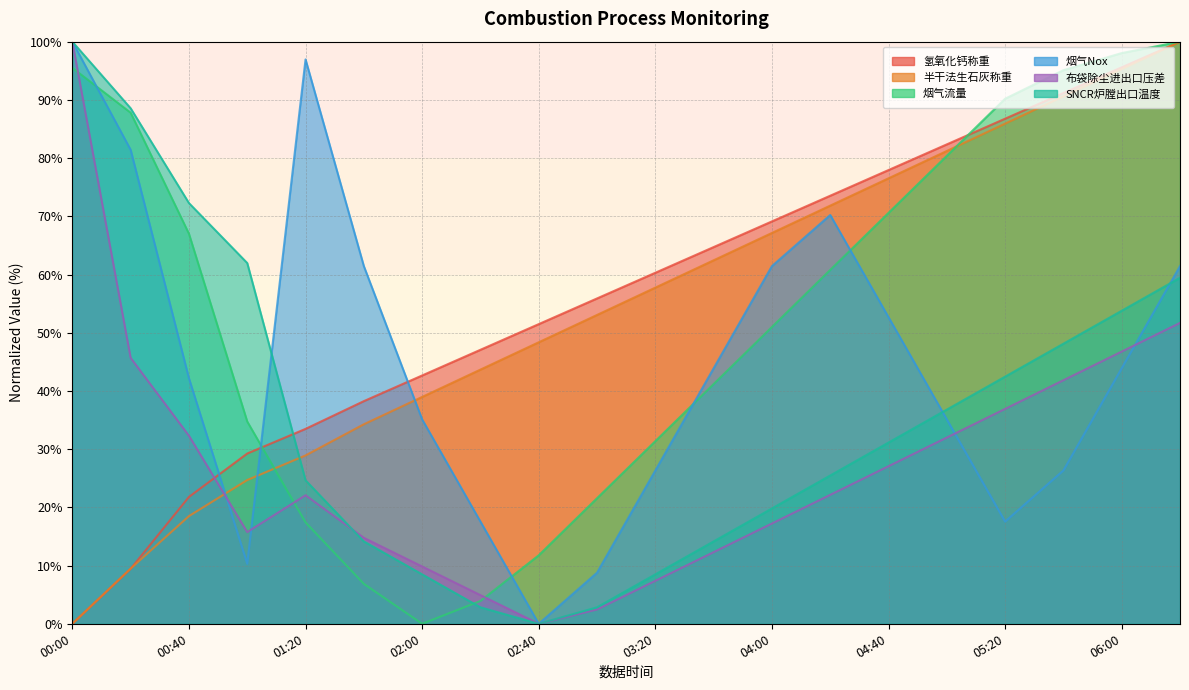

Is it true that 半干法生石灰称重 equals 3.7 at 00:40?

False